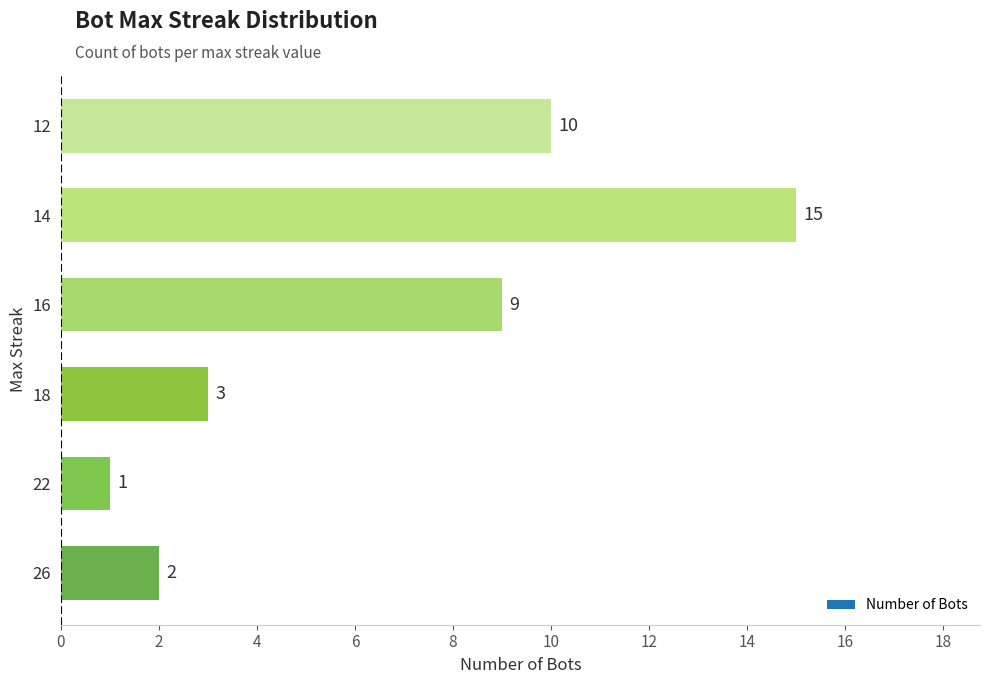

What is the greatest value displayed?

15